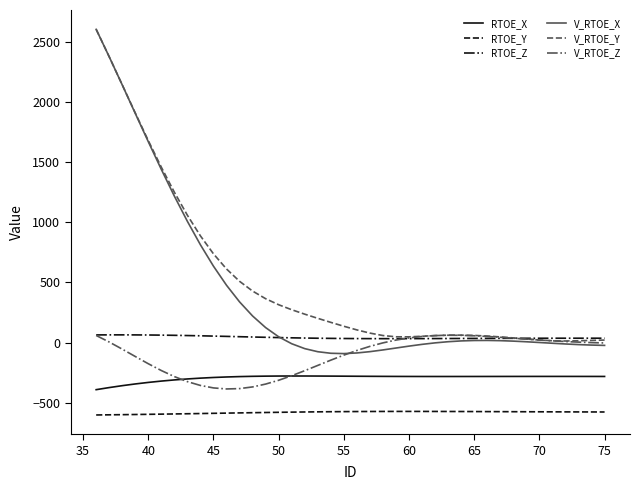

Count the number of data series in this chart.

6